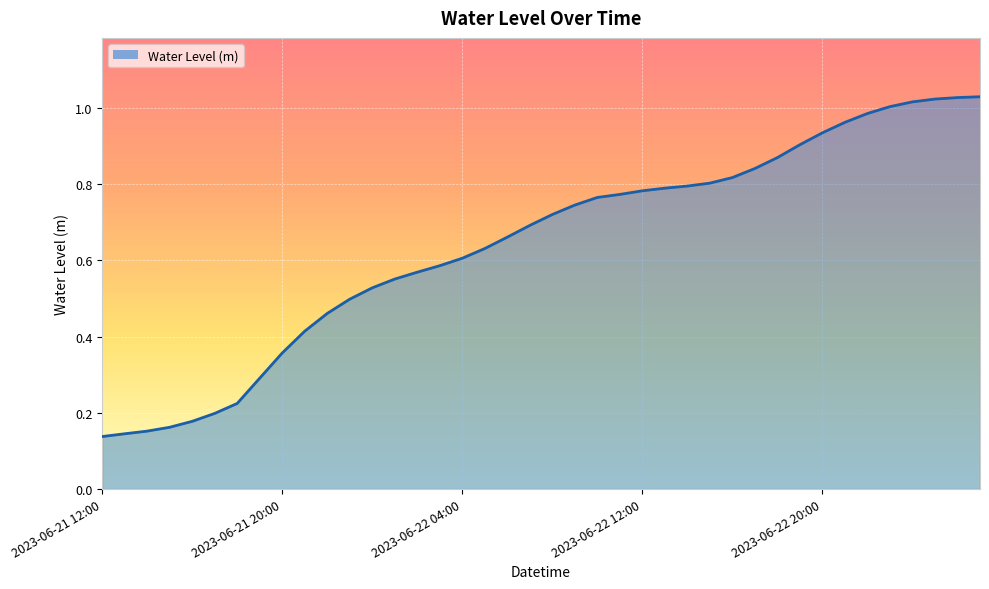

Does the chart display data point markers on the line(s)?

No